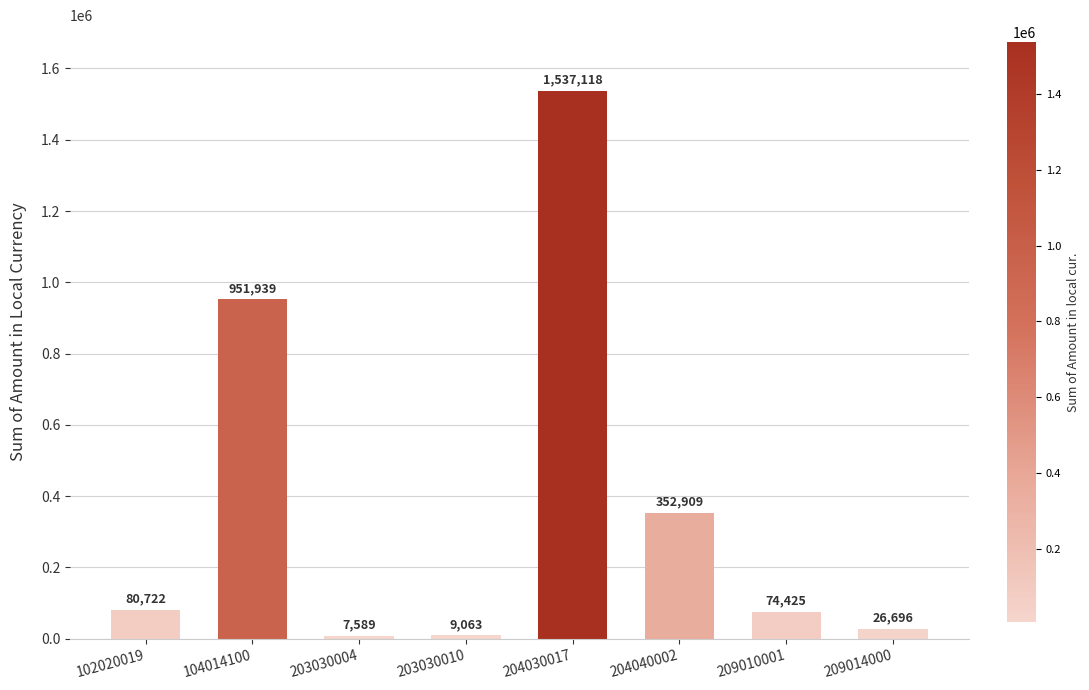

List the labels in order of value, largest first.

204030017, 104014100, 204040002, 102020019, 209010001, 209014000, 203030010, 203030004